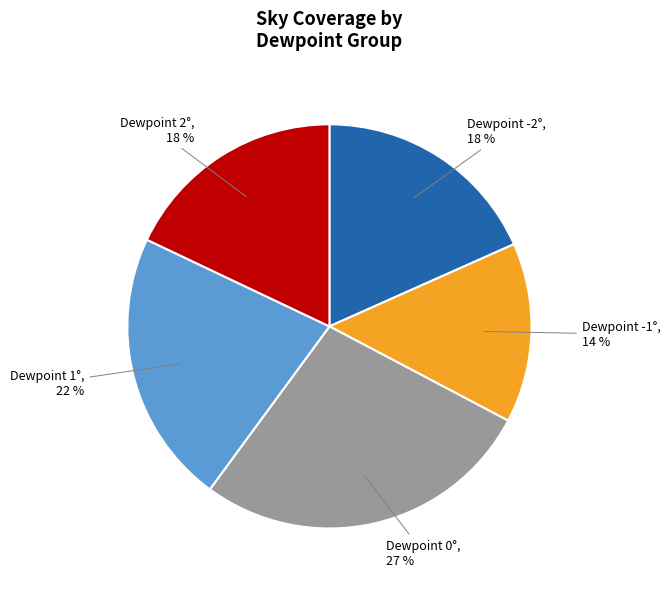

Does Dewpoint -1° account for over 50% of the chart?

No